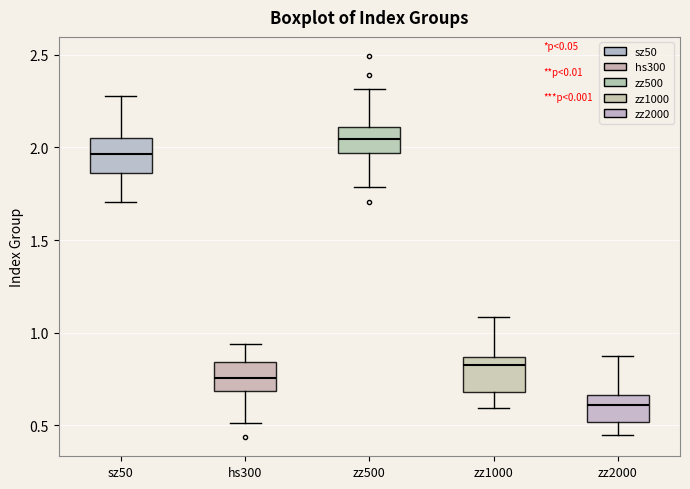

Reading left to right, transcribe this box plot: for each box, give where its median line is, the range the box spans, and where its two whiskers end, as read against the y-axis. The values are not printed on the chart, so give them approximately, as read against the axis.

sz50: median 1.95, box 1.85 to 2.05, whiskers 1.70 to 2.30
hs300: median 0.75, box 0.70 to 0.85, whiskers 0.50 to 0.95
zz500: median 2.05, box 1.95 to 2.10, whiskers 1.80 to 2.30
zz1000: median 0.85 (just below the box's upper edge), box 0.70 to 0.85, whiskers 0.60 to 1.10
zz2000: median 0.60, box 0.50 to 0.65, whiskers 0.45 to 0.85